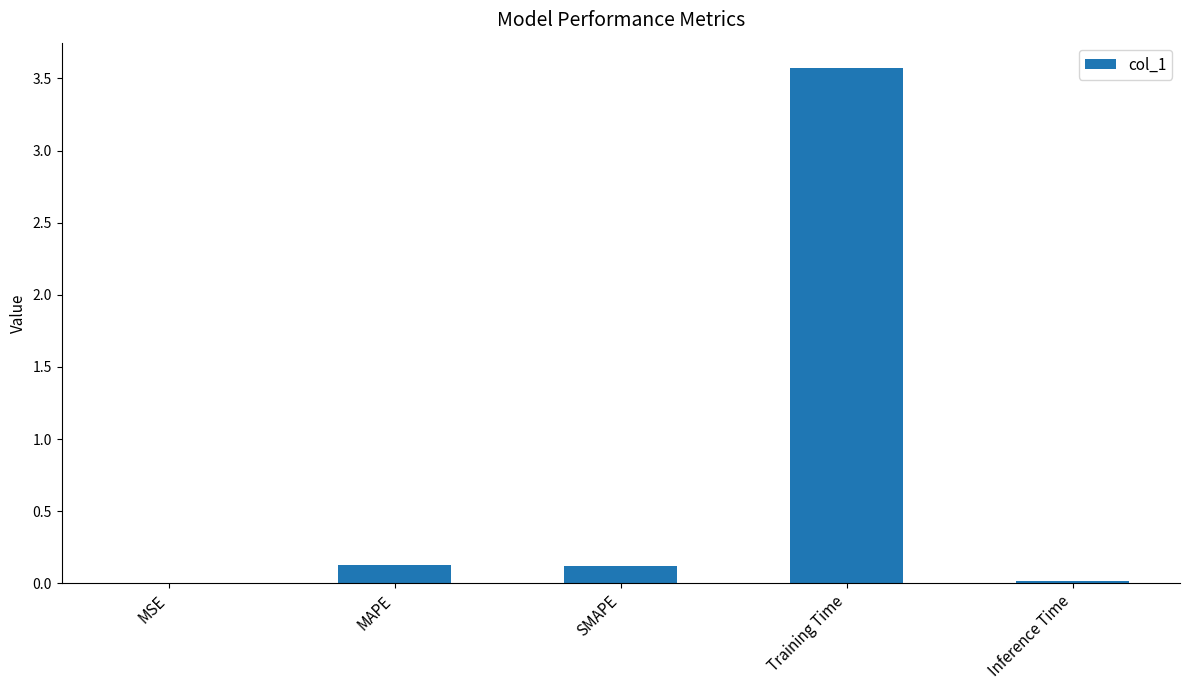

At which category does the chart reach its peak across all series?

Training Time